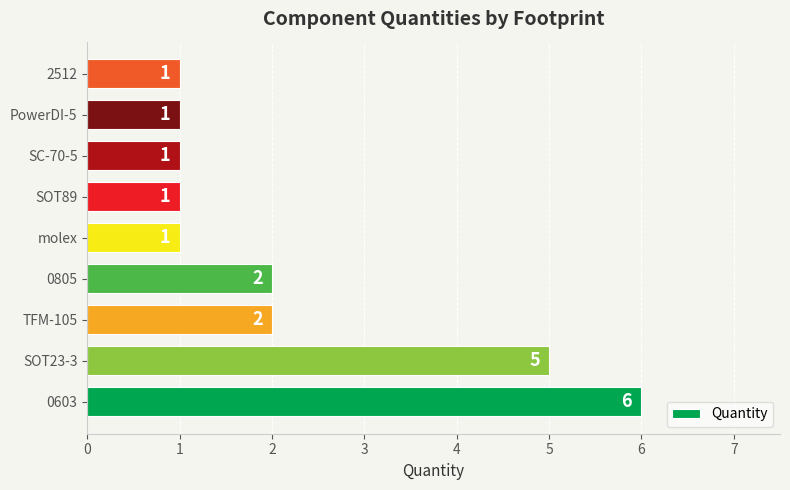

Approximately how many times larger is the value at molex compared to 2512?

1.0